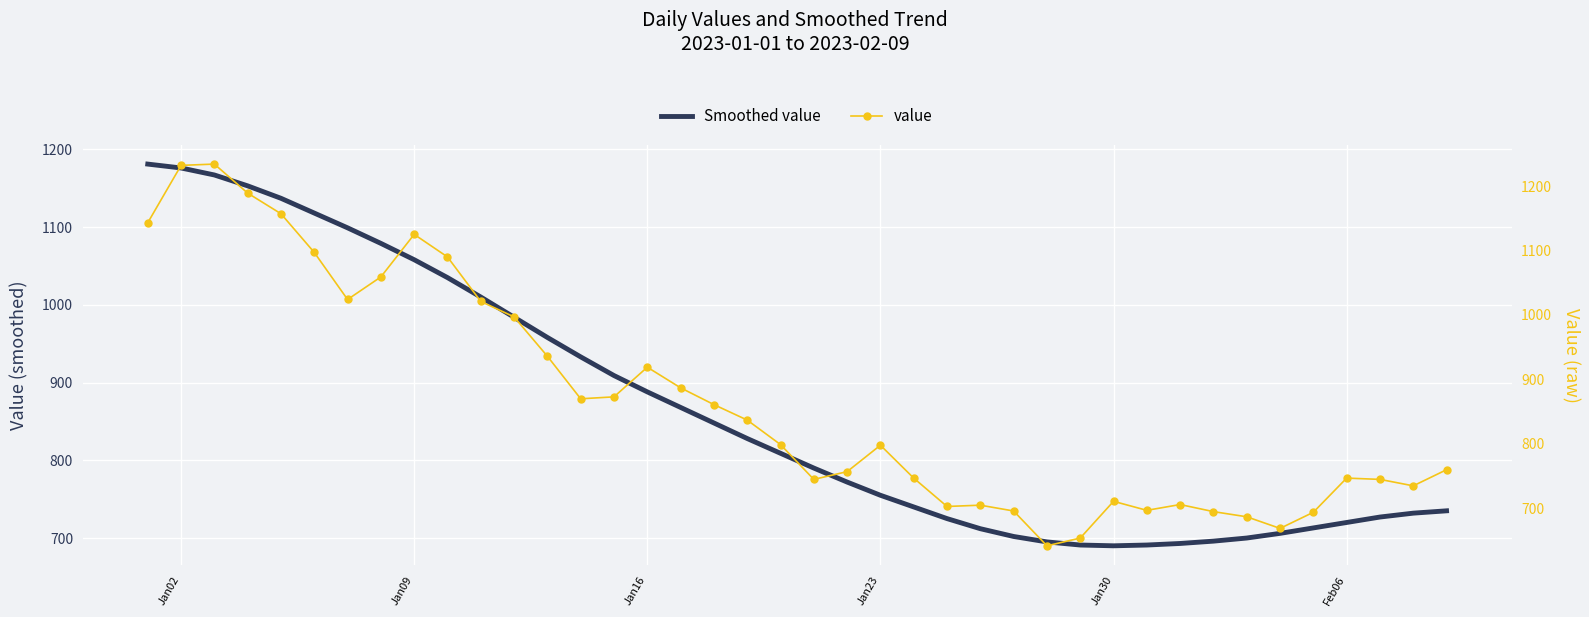

Is this an area chart (filled region under the line)?

No